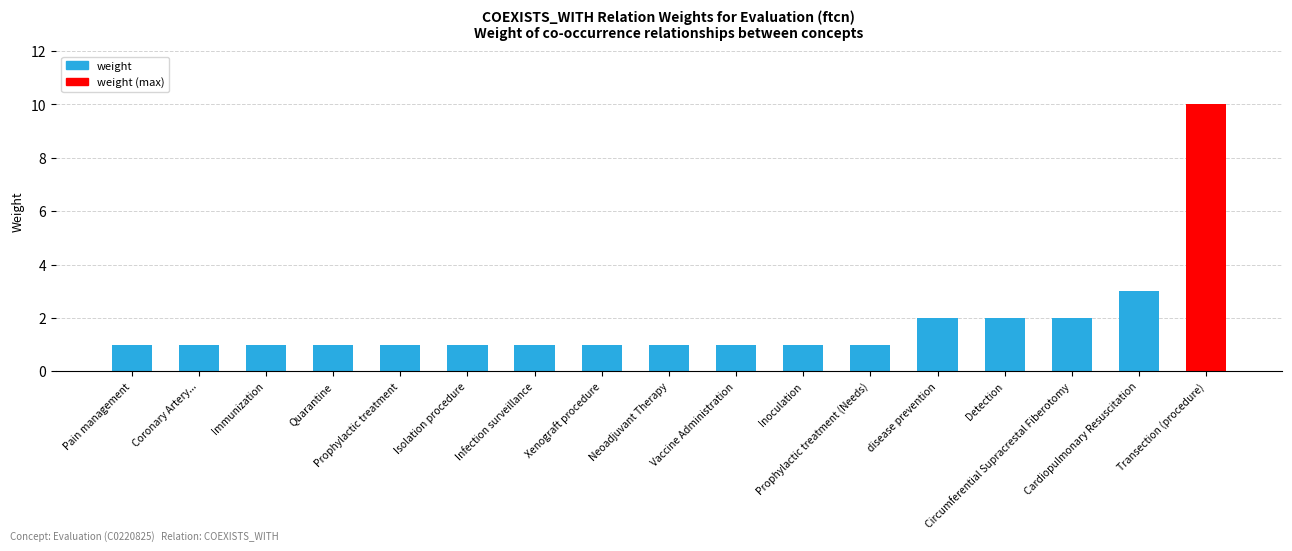

True or false: the data shows 1 at Isolation procedure.

True